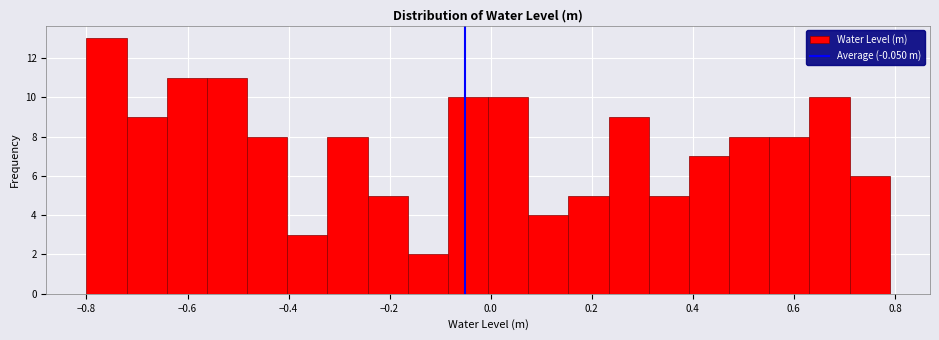

Around what value on the x-axis is the tallest bar? Give the approximate position of its centre, as read against the axis.

-0.76